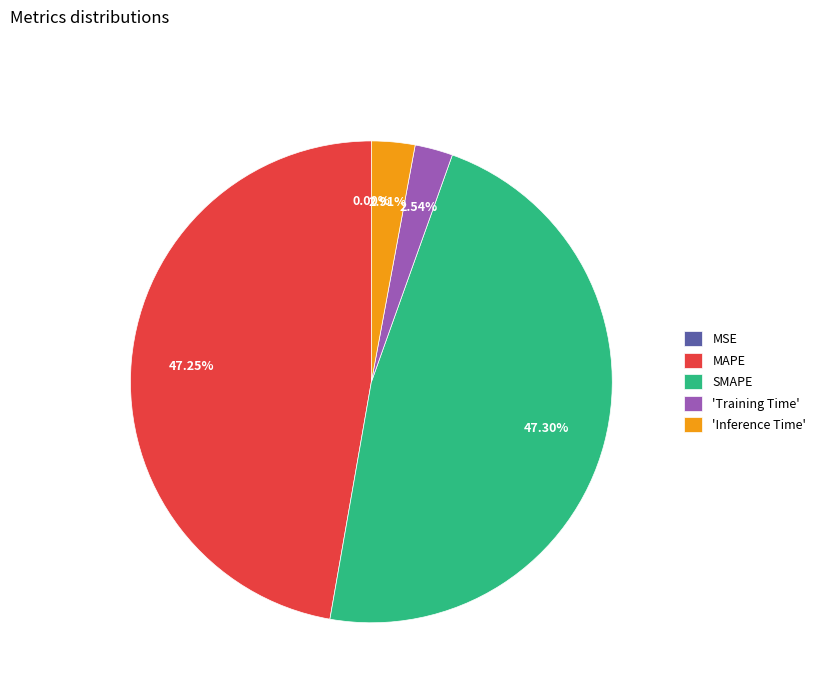

Does any single category account for the majority?

No